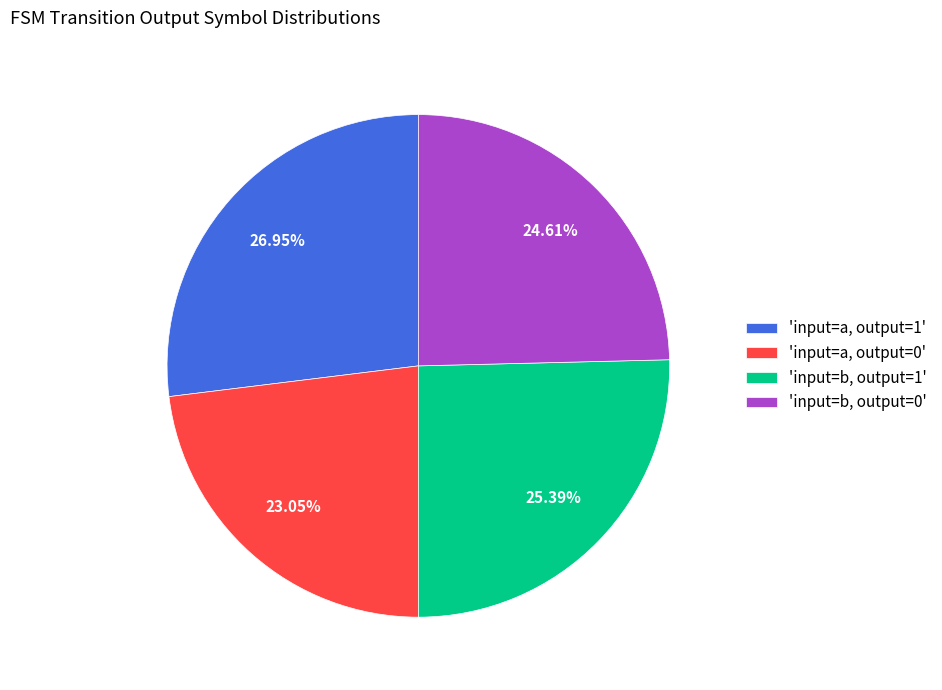

Do 'input=b, output=0' and 'input=a, output=0' together represent more than half of the pie?

No